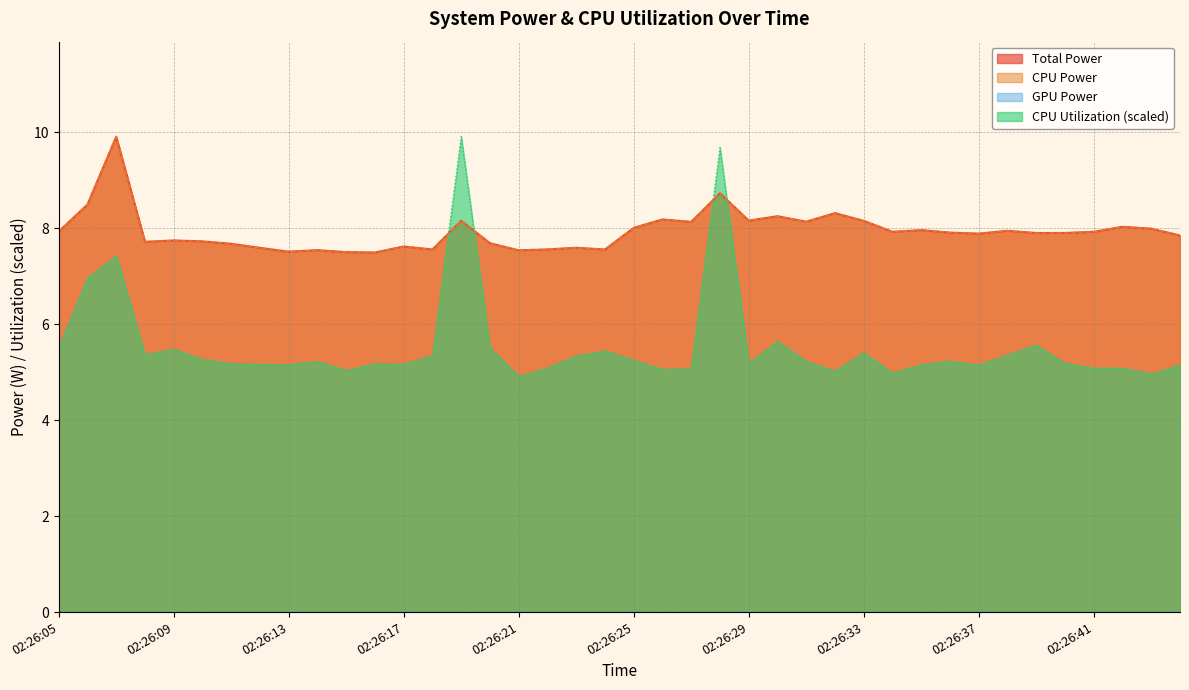

The value of CPU Utilization at 02:26:23 is 5.3. True or false?

True